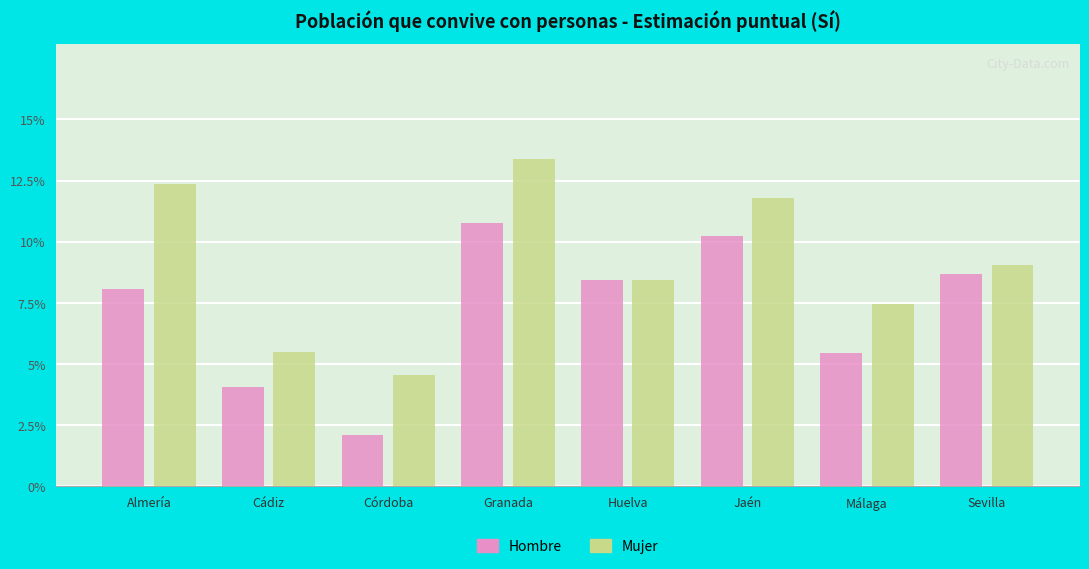

Does the chart contain stacked bars?

No